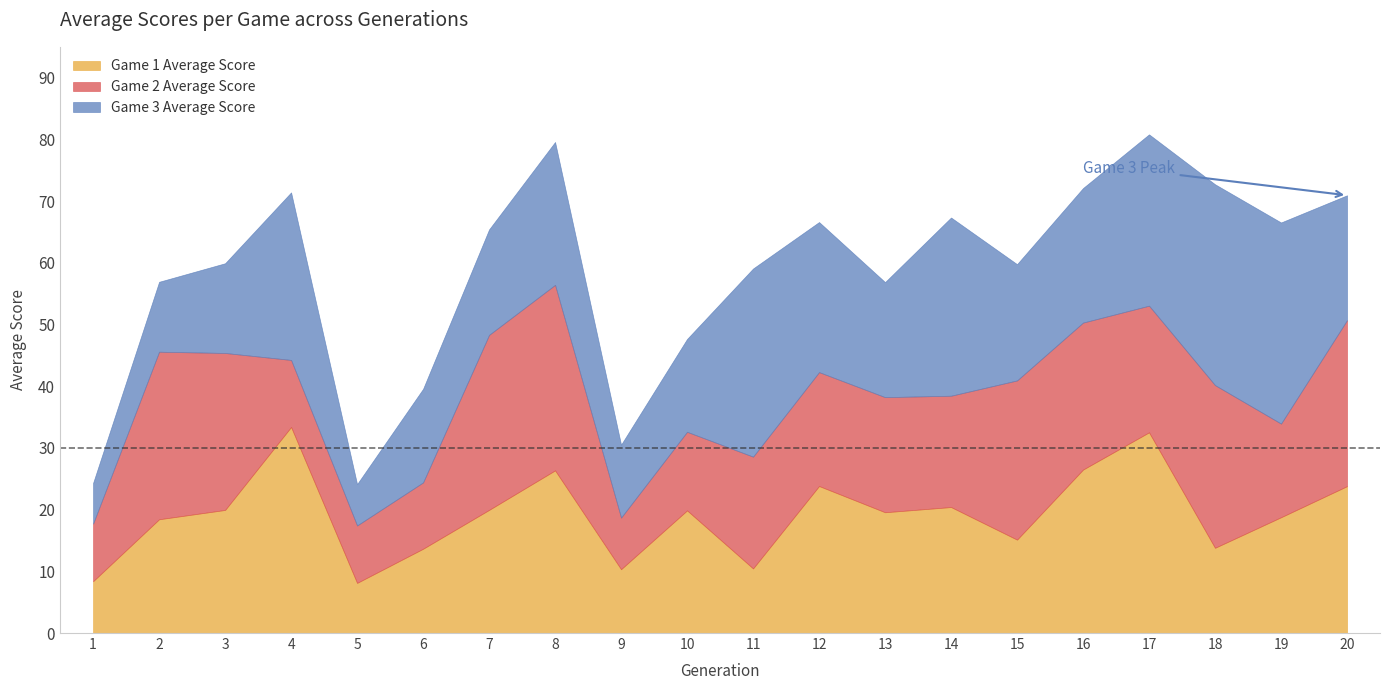

Which has a higher value, 8 or 6?

8